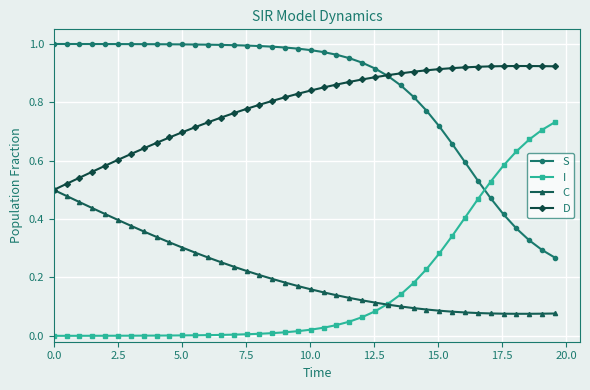

After their last crossing, which series has the higher values: I or S?

I